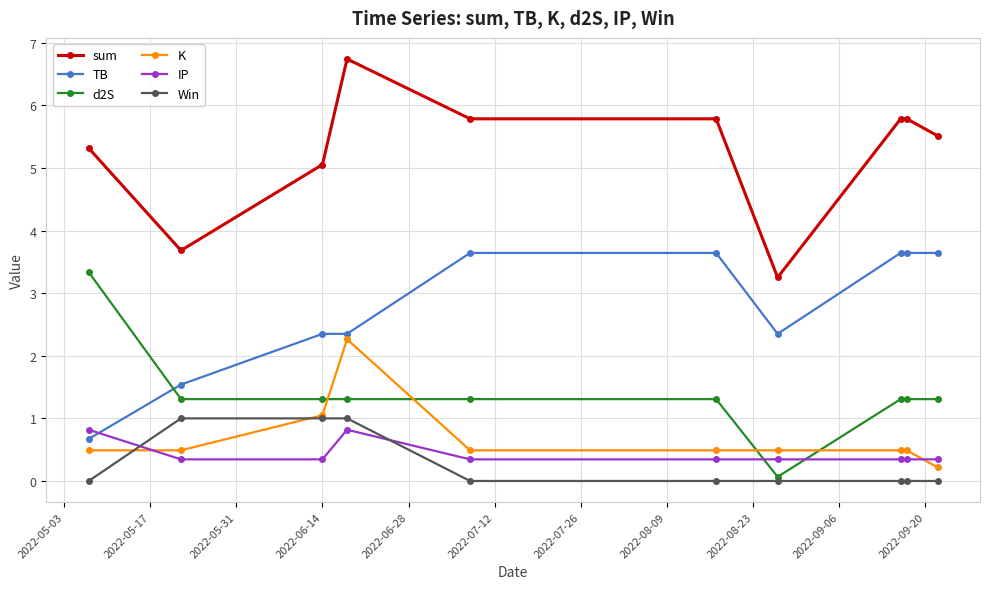

Which series has the largest total across all categories?

sum